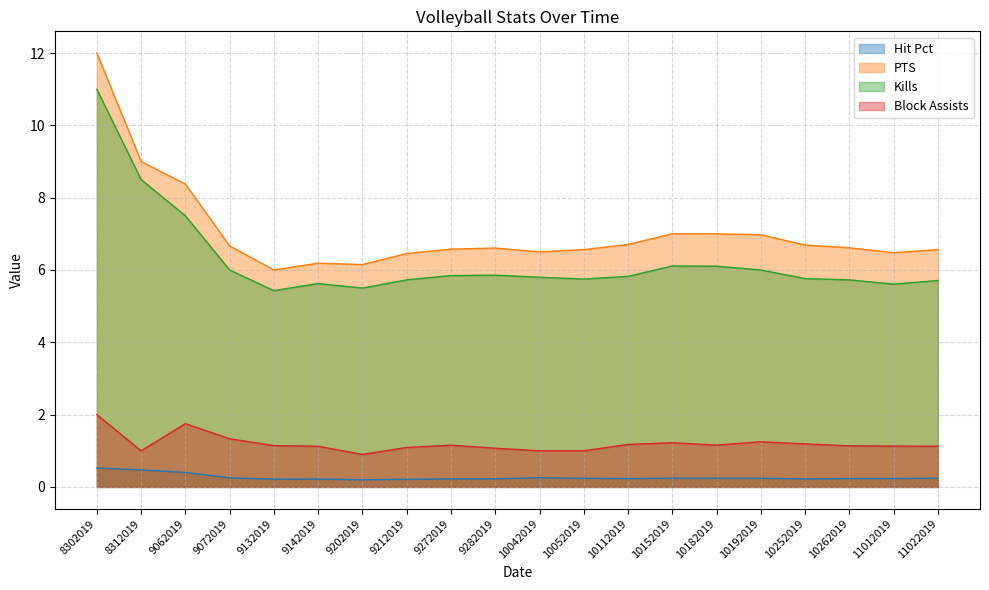

Reading right to left, what are all the values shown in this chart?

Hit Pct: 11022019=0.2	11012019=0.2	10262019=0.2	10252019=0.2	10192019=0.2	10182019=0.2	10152019=0.2	10112019=0.2	10052019=0.2	10042019=0.3	9282019=0.2	9272019=0.2	9212019=0.2	9202019=0.2	9142019=0.2	9132019=0.2	9072019=0.3	9062019=0.4	8312019=0.5	8302019=0.5
PTS: 11022019=6.6	11012019=6.5	10262019=6.6	10252019=6.7	10192019=7.0	10182019=7.0	10152019=7.0	10112019=6.7	10052019=6.6	10042019=6.5	9282019=6.6	9272019=6.6	9212019=6.5	9202019=6.2	9142019=6.2	9132019=6.0	9072019=6.7	9062019=8.4	8312019=9.0	8302019=12.0
Kills: 11022019=5.7	11012019=5.6	10262019=5.7	10252019=5.8	10192019=6.0	10182019=6.1	10152019=6.1	10112019=5.8	10052019=5.8	10042019=5.8	9282019=5.9	9272019=5.8	9212019=5.7	9202019=5.5	9142019=5.6	9132019=5.4	9072019=6.0	9062019=7.5	8312019=8.5	8302019=11.0
Block Assists: 11022019=1.1	11012019=1.1	10262019=1.1	10252019=1.2	10192019=1.2	10182019=1.2	10152019=1.2	10112019=1.2	10052019=1.0	10042019=1.0	9282019=1.1	9272019=1.2	9212019=1.1	9202019=0.9	9142019=1.1	9132019=1.1	9072019=1.3	9062019=1.8	8312019=1.0	8302019=2.0